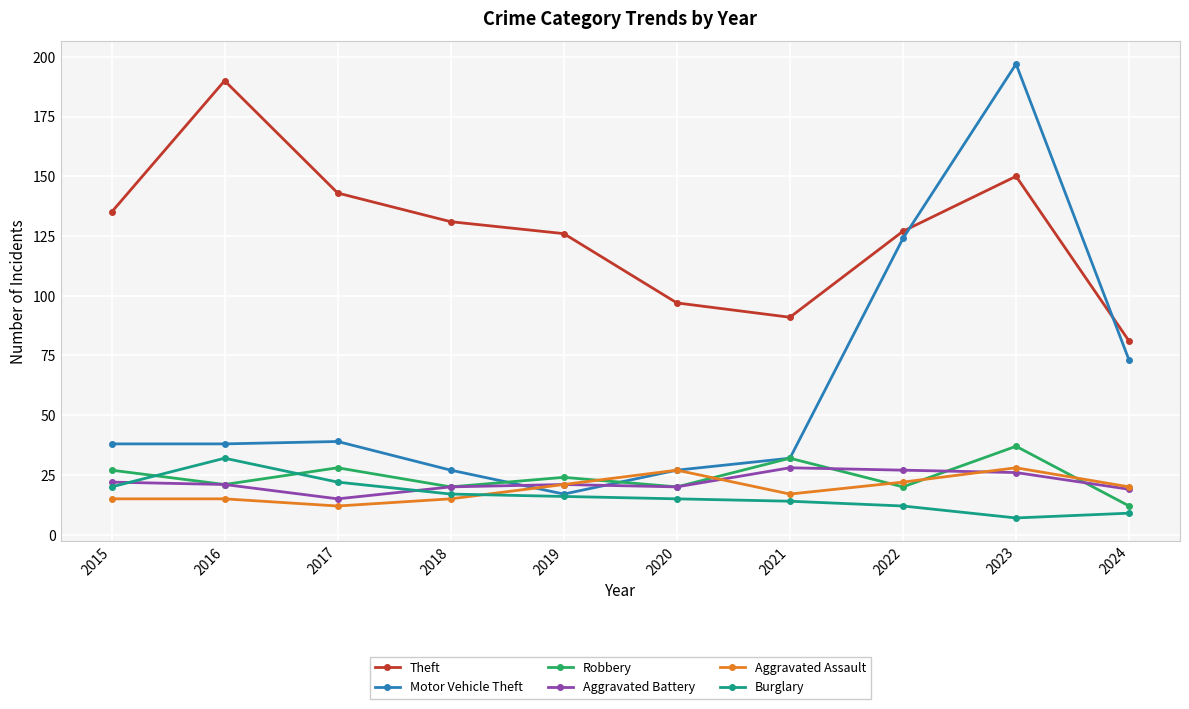

Is the value of Motor Vehicle Theft at 2022 greater than the value of Theft at 2019?

No